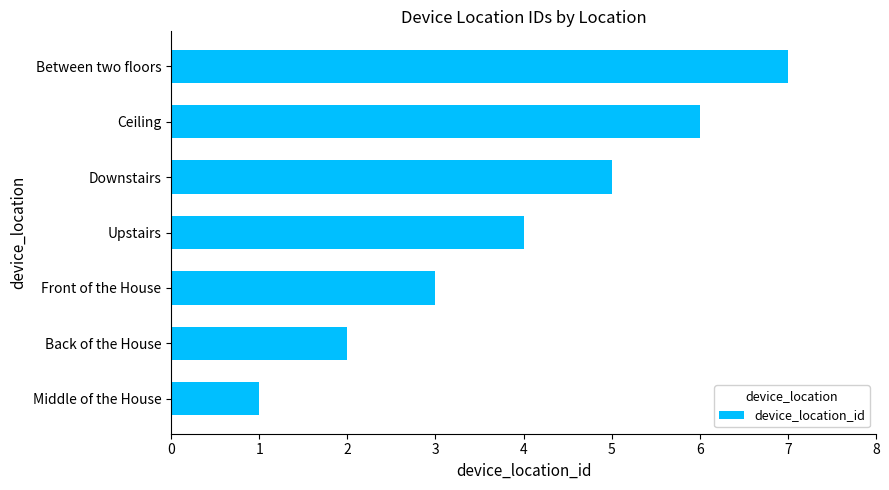

Rank the categories by value from lowest to highest.

Middle of the House, Back of the House, Front of the House, Upstairs, Downstairs, Ceiling, Between two floors